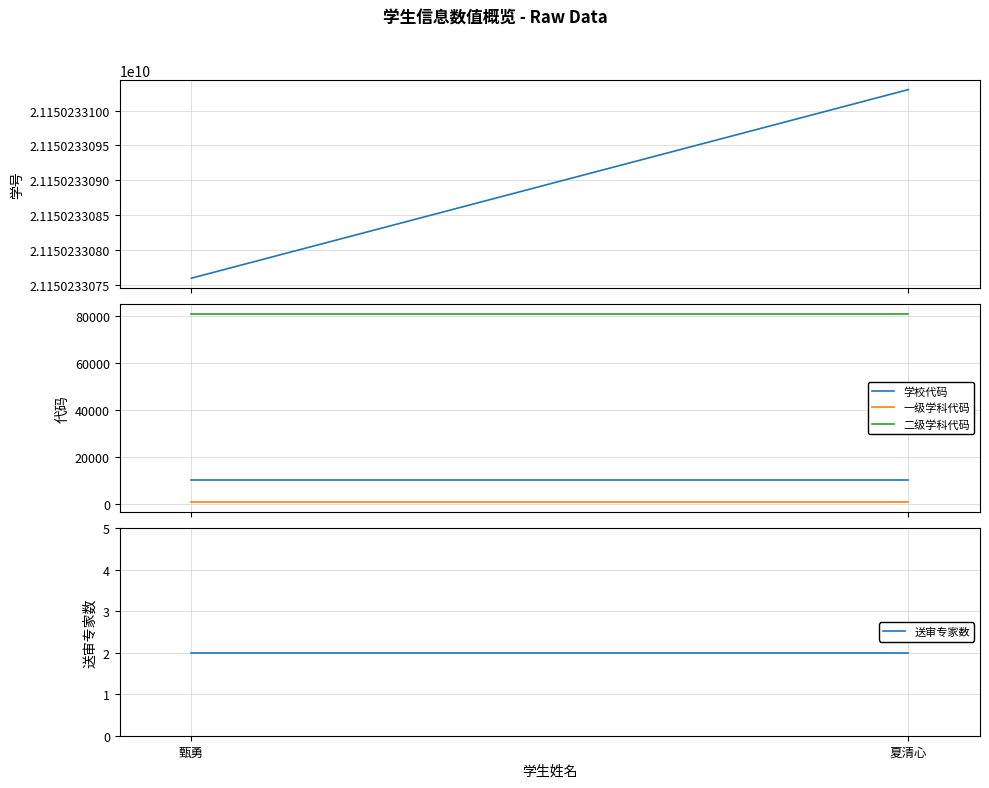

What is the total value across all series at 夏清心?

21150325543